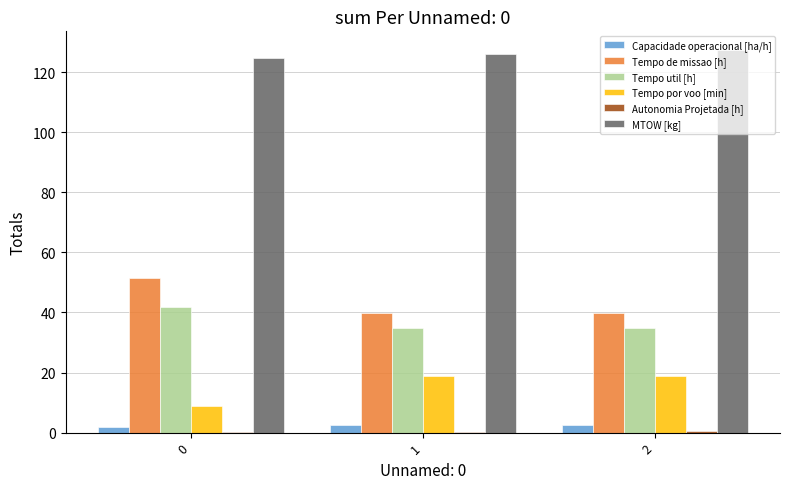

Is the value of MTOW [kg] at 2 greater than the value of Tempo util [h] at 0?

Yes